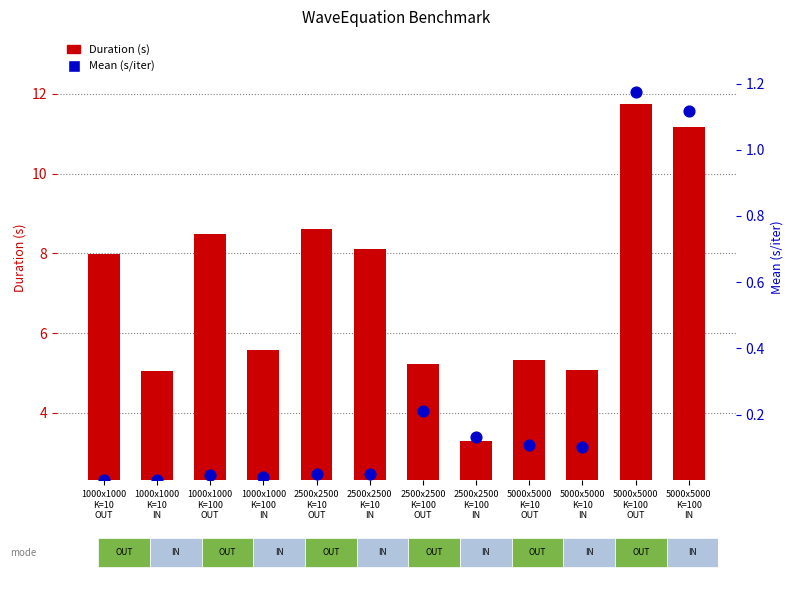

Which series contains the lowest Y value?

Mean (s/iter)